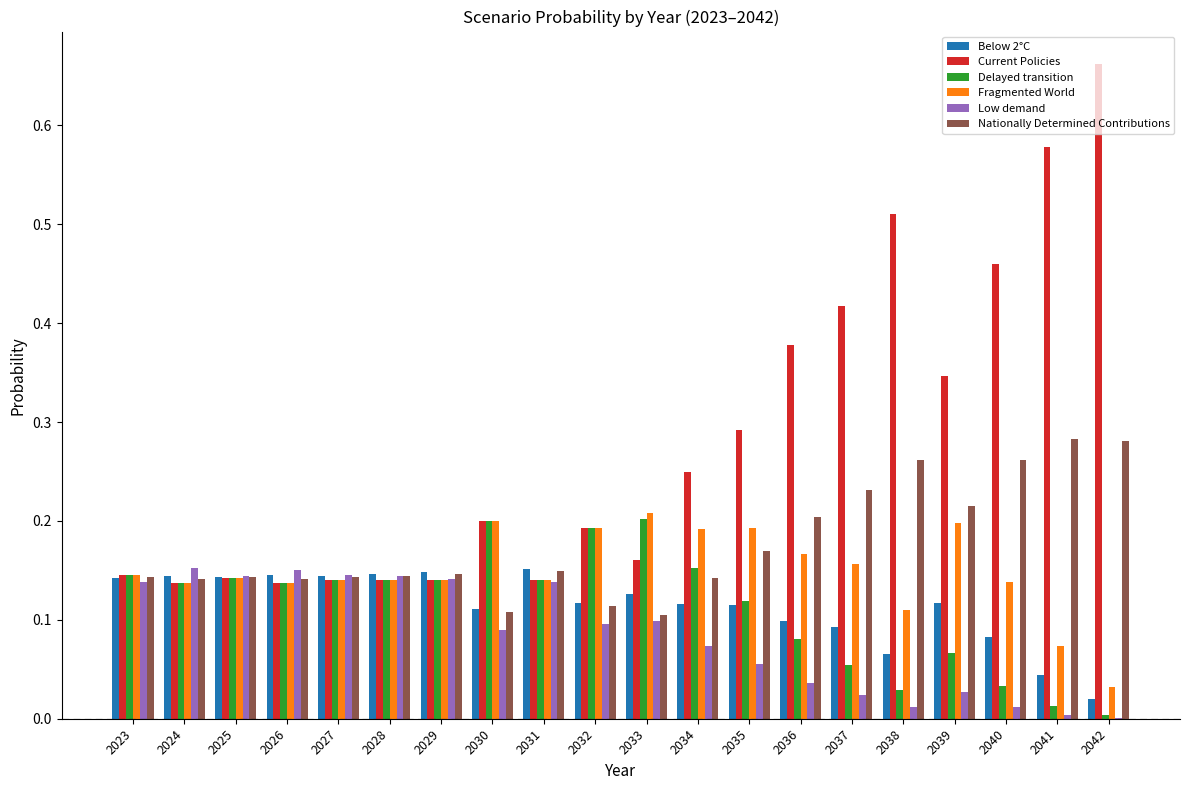

What is the total value across all series at 2025?

0.9